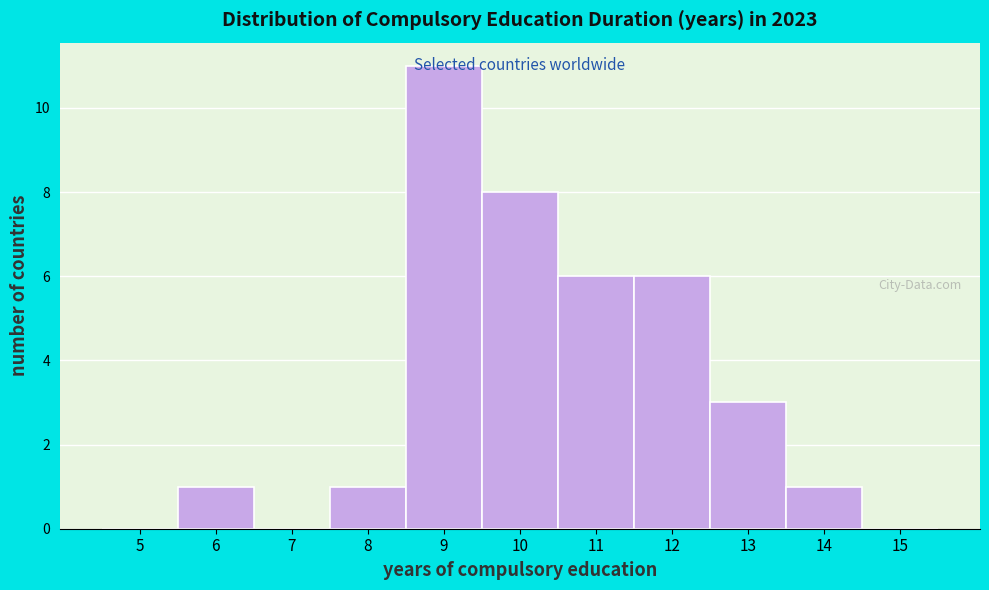

Reading left to right, list every bar in this chart as the range it spans on the x-axis followed by its height. The values are not printed on the chart, so give them approximately, as read against the axis.

4.5 to 5.5: 0
5.5 to 6.5: 1
6.5 to 7.5: 0
7.5 to 8.5: 1
8.5 to 9.5: 11
9.5 to 10.5: 8
10.5 to 11.5: 6
11.5 to 12.5: 6
12.5 to 13.5: 3
13.5 to 14.5: 1
14.5 to 15.5: 0